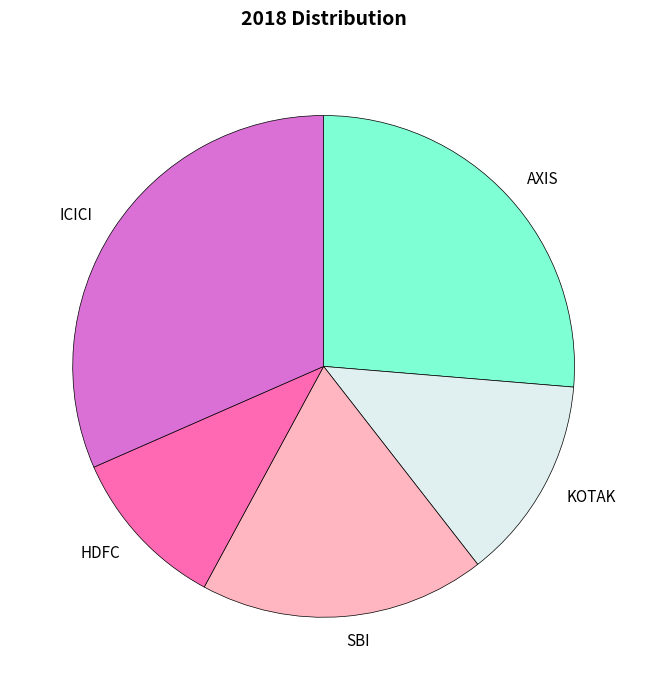

Rank the categories by value from lowest to highest.

HDFC, KOTAK, SBI, AXIS, ICICI